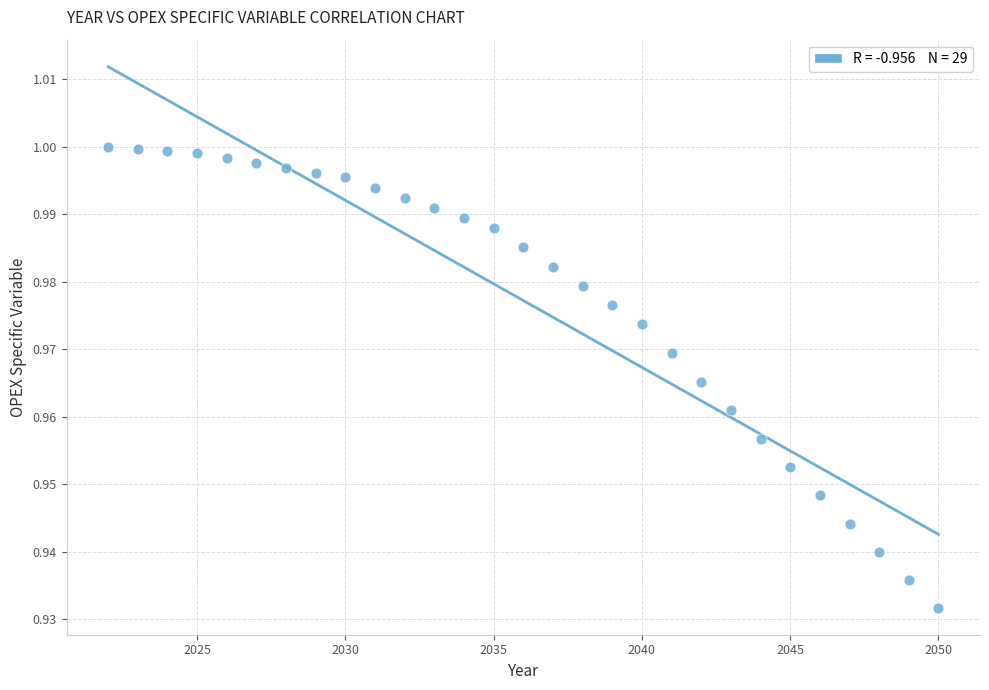

What is the range of X values (max minus min)?

28.0